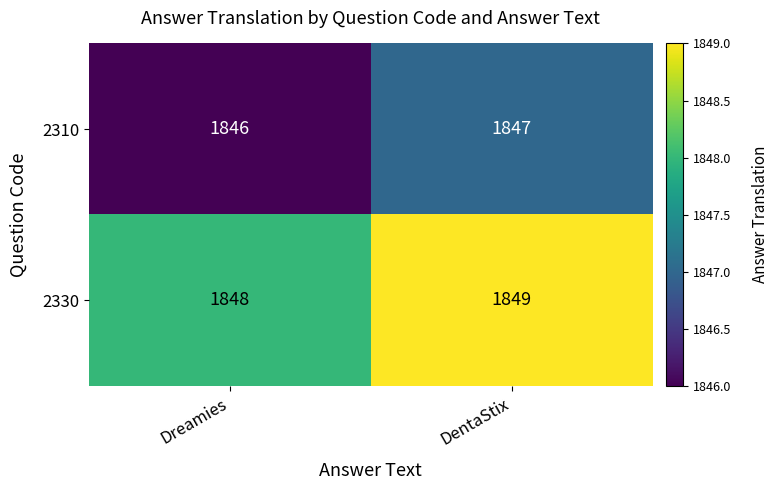

True or false: 2310 has a value of 1167 at Dreamies.

False